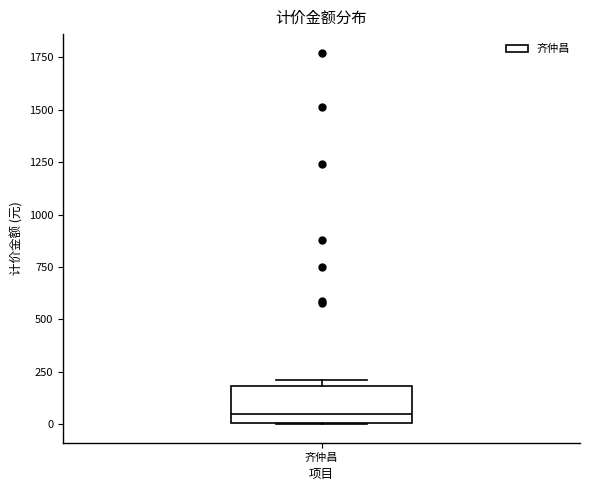

Read this box plot against the y-axis: the position of the median line, the range covered by the box, and the ends of both whiskers. The values are not printed on the chart, so give them approximately, as read against the axis.

median 50, box 0 to 200, whiskers 0 to 200 (just above the box's upper edge)